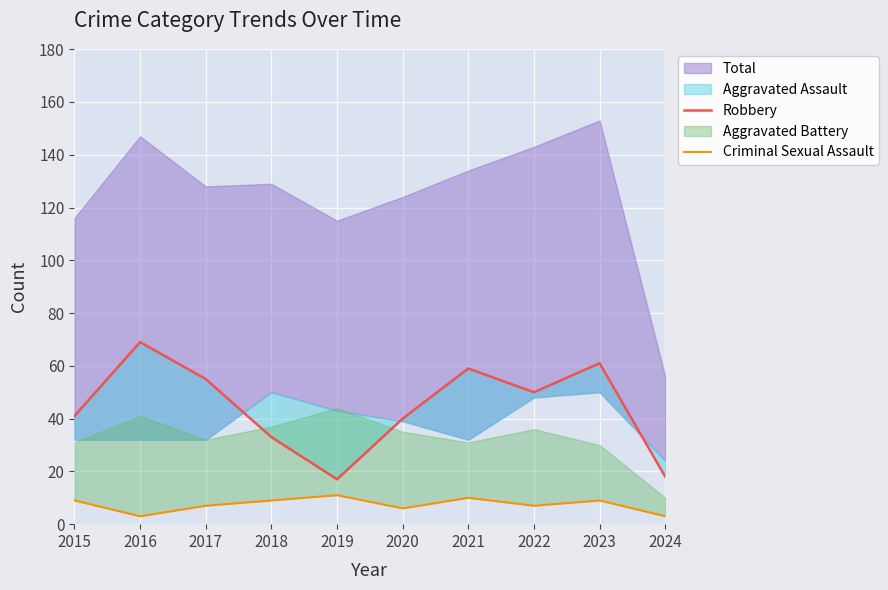

Does the chart display data point markers on the line(s)?

No